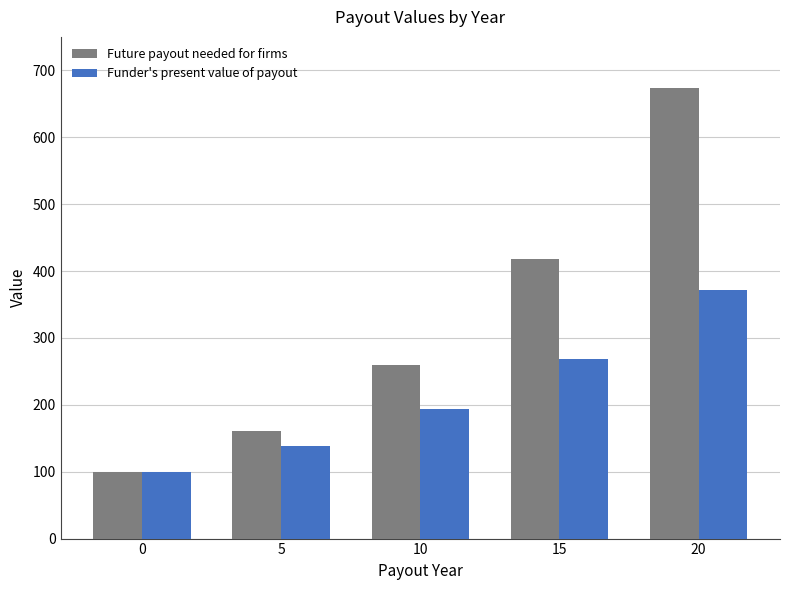

Reading left to right, extract all data points from this chart.

Future payout needed for firms: 100	161	259	418	673
Funder's present value of payout: 100	139	193	268	372